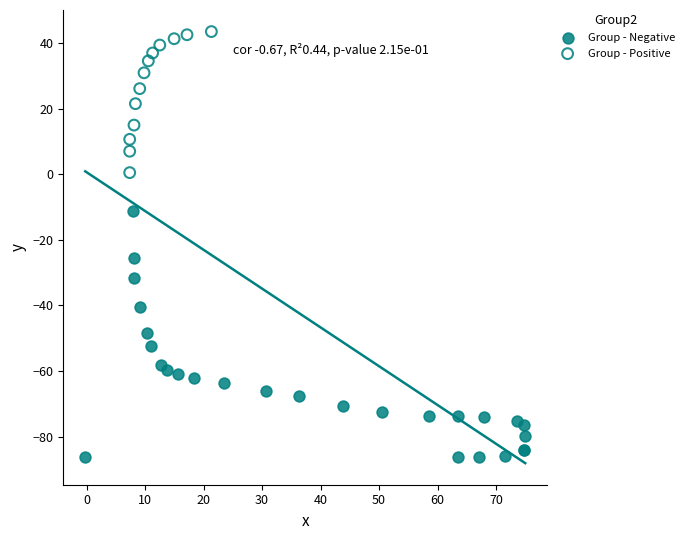

Which series has the largest Y range (max minus min)?

Group - Negative